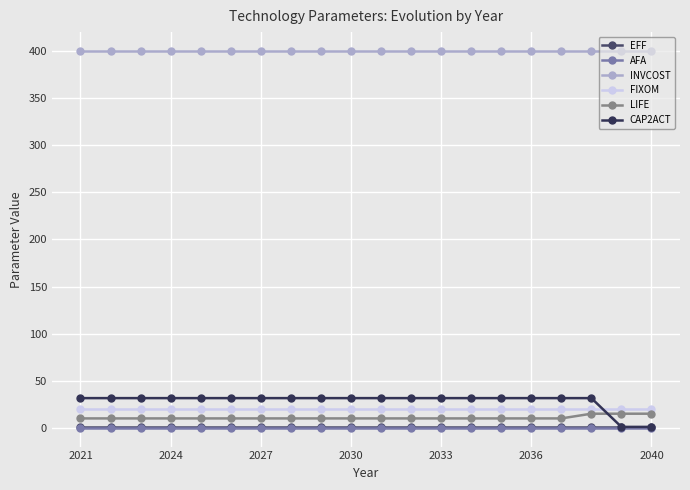

True or false: INVCOST and FIXOM intersect in this chart.

False